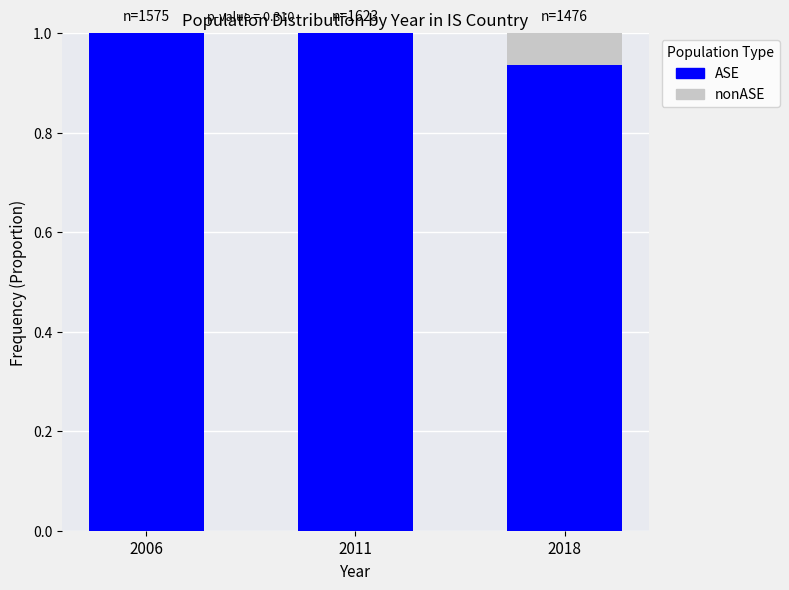

At which category is the sum across all series the highest?

2006